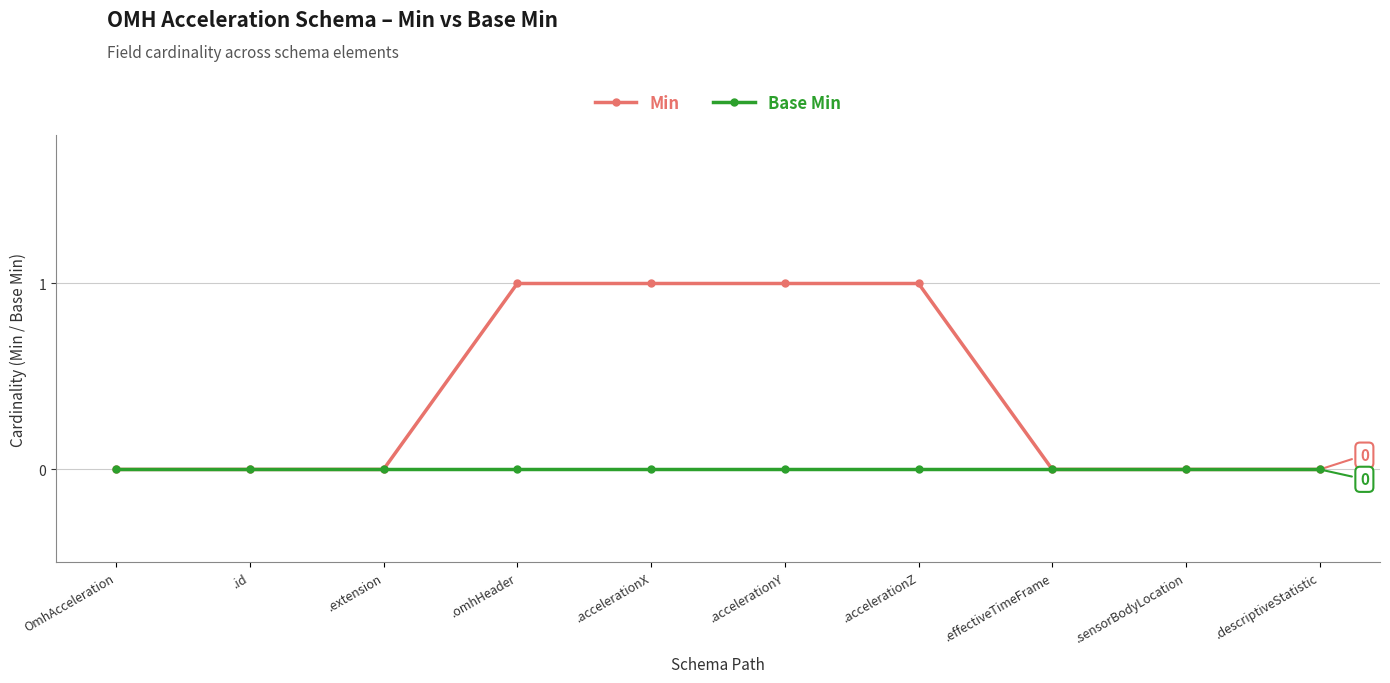

What is the label of the 6th point from the left?

.accelerationY